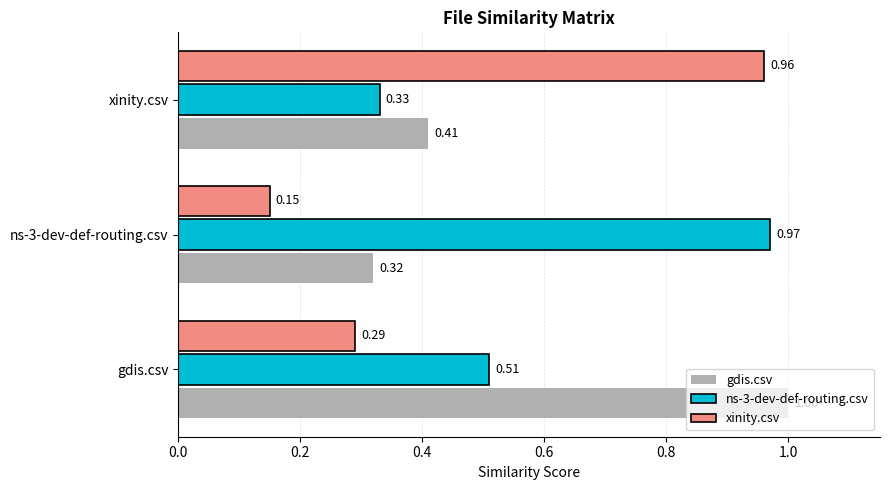

What is the difference between the maximum and minimum values in the xinity.csv series?

0.8